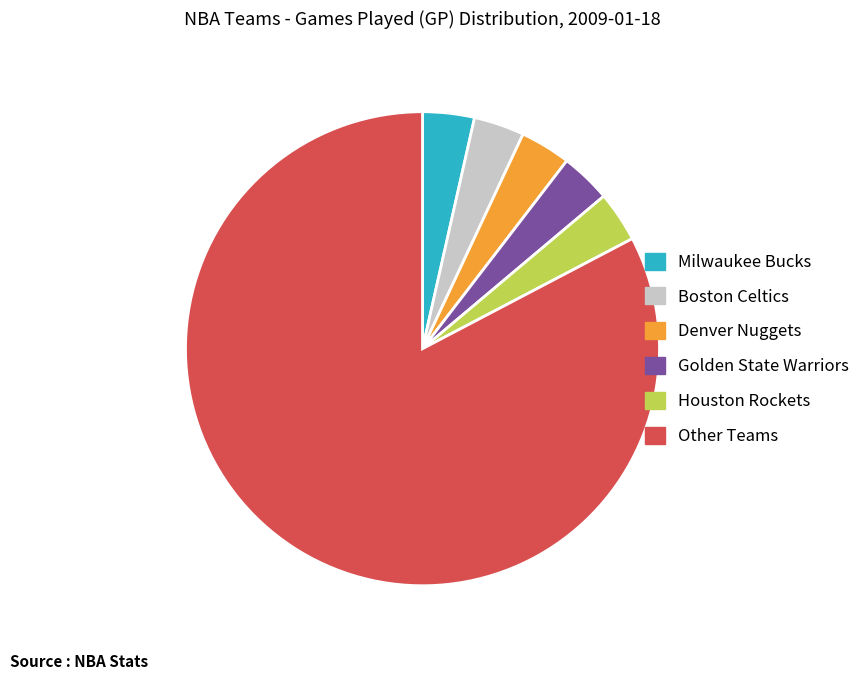

Does any single category account for the majority?

Yes